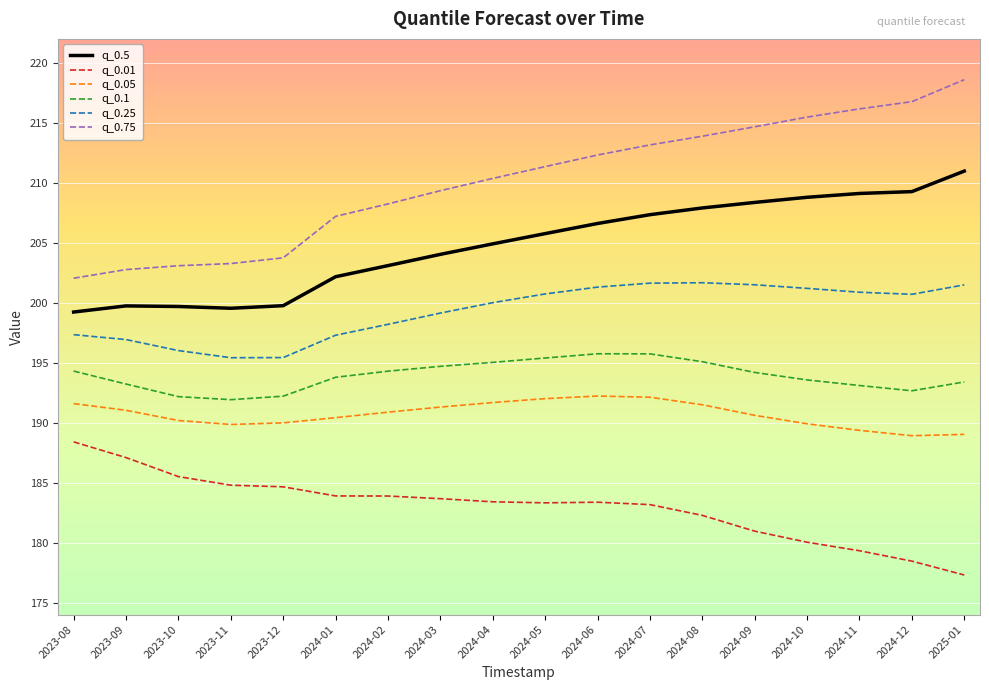

Between 2024-02 and 2024-07, which series saw the biggest shift?

q_0.75